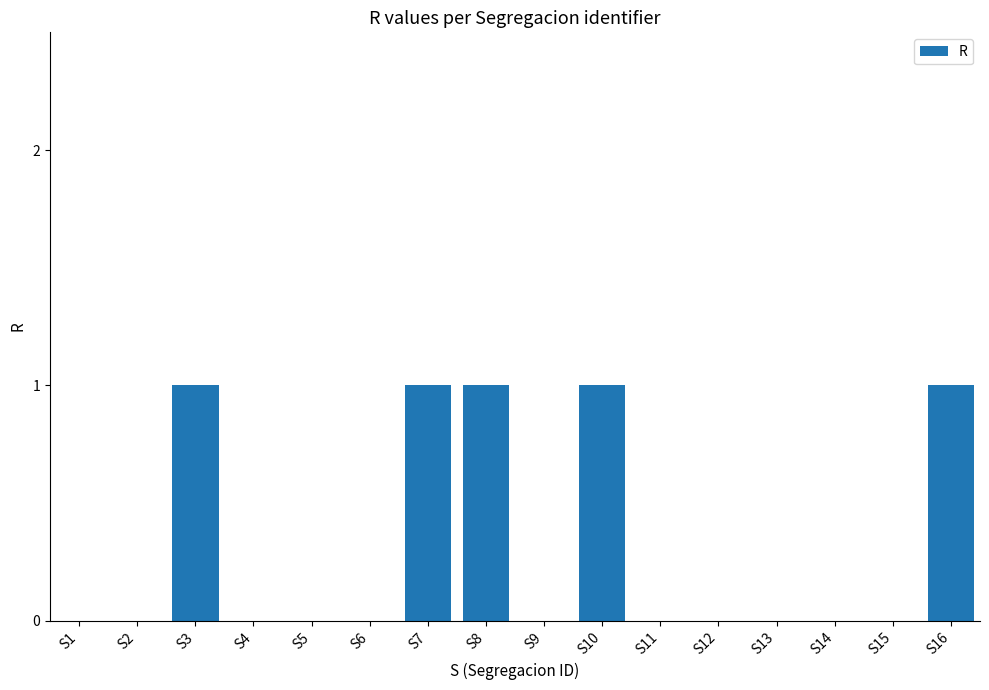

Count the number of categories in the chart.

16